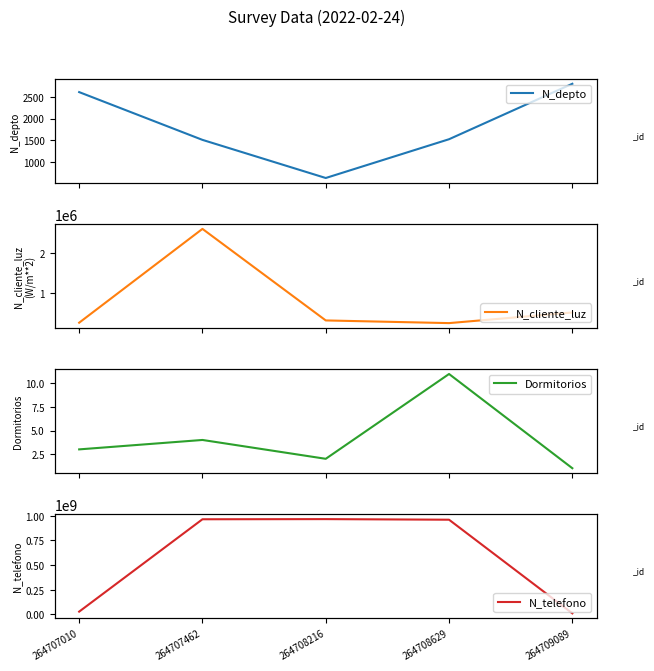

List the series in order of their peak value, lowest first.

Dormitorios, N_depto, N_cliente_luz, N_telefono